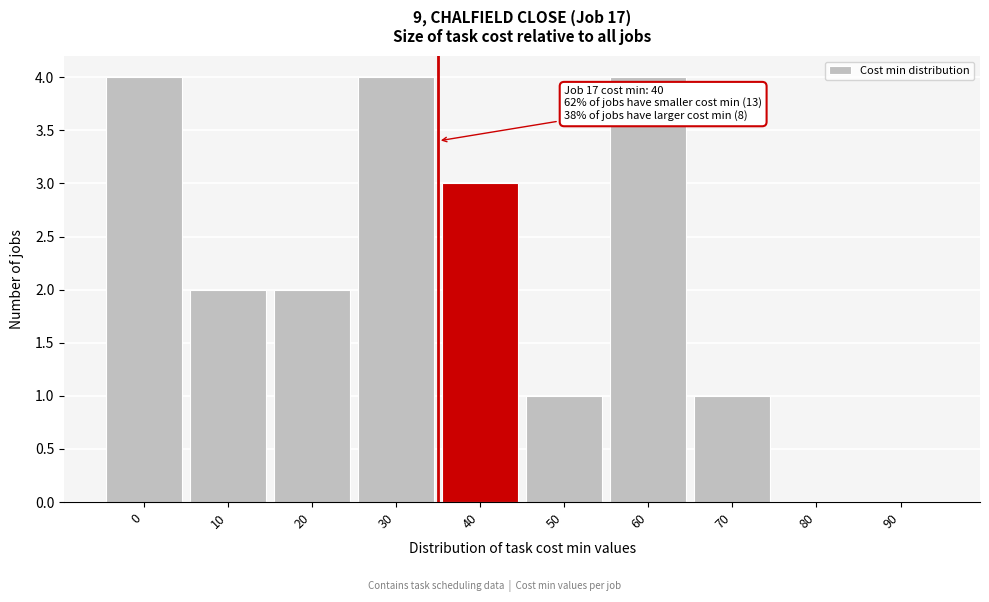

Reading left to right, what are all the values shown in this chart?

0=4	10=2	20=2	30=4	40=3	50=1	60=4	70=1	80=0	90=0